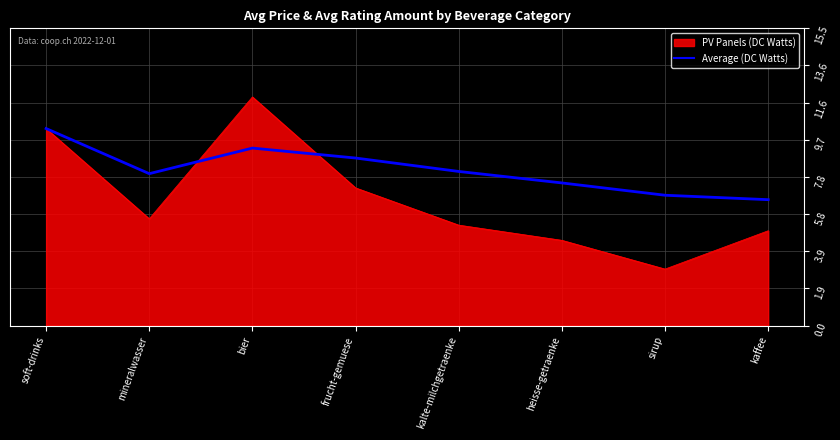

How many lines are shown in the chart?

2